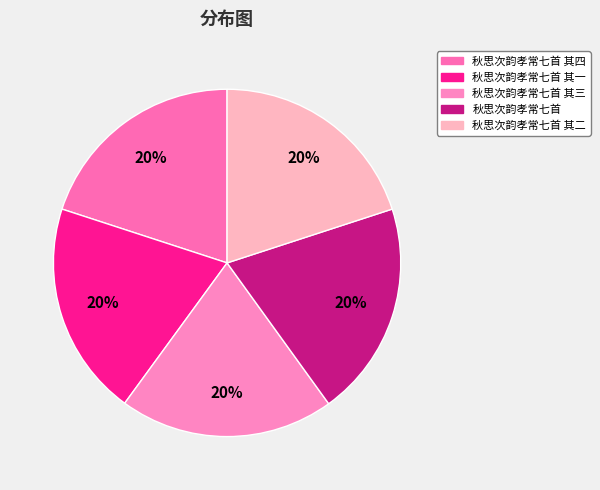

Is there any slice that represents more than half of the pie?

No